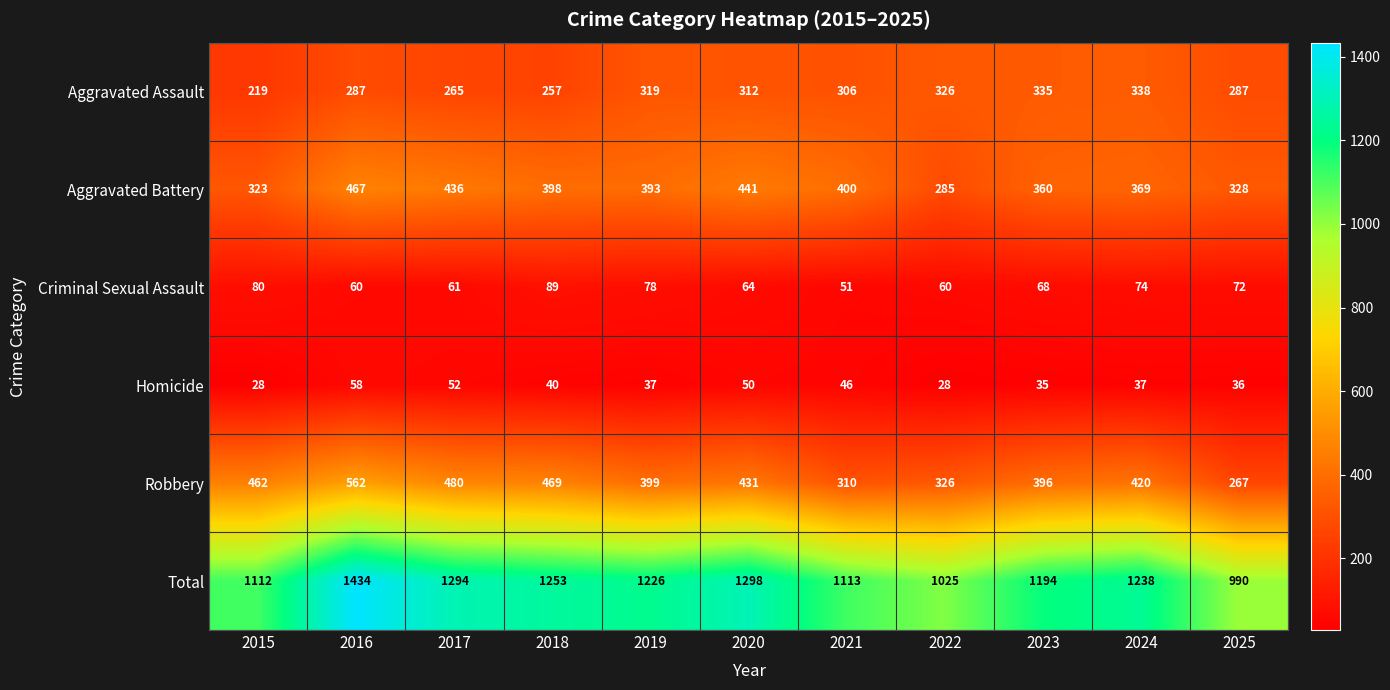

What is the sum of the Total values at 2016 and 2023?

2628